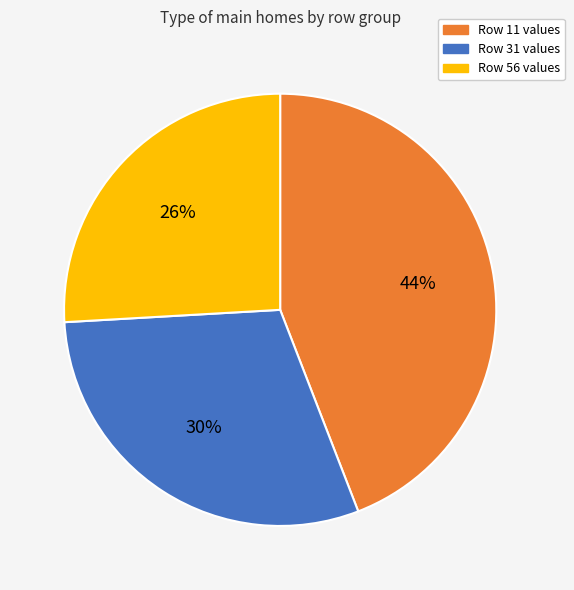

Is there any slice that represents more than half of the pie?

No